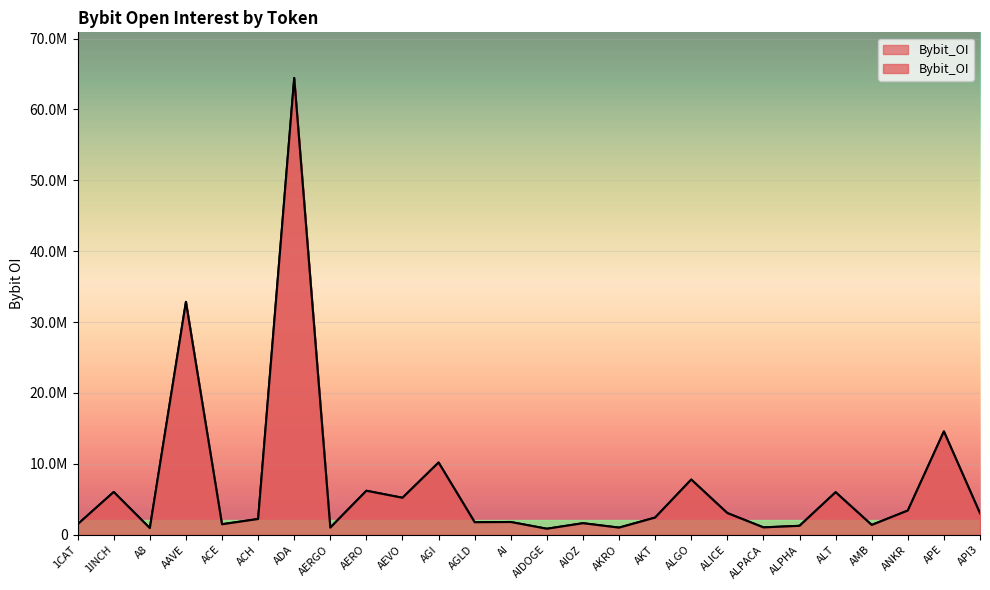

What is the difference between the maximum and second lowest values?

63493864